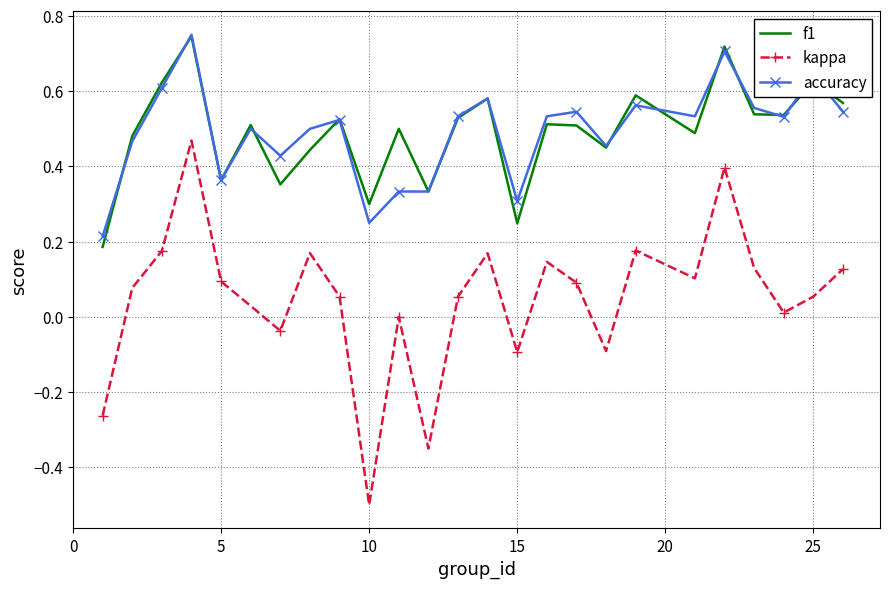

Which series has the widest spread of values?

kappa